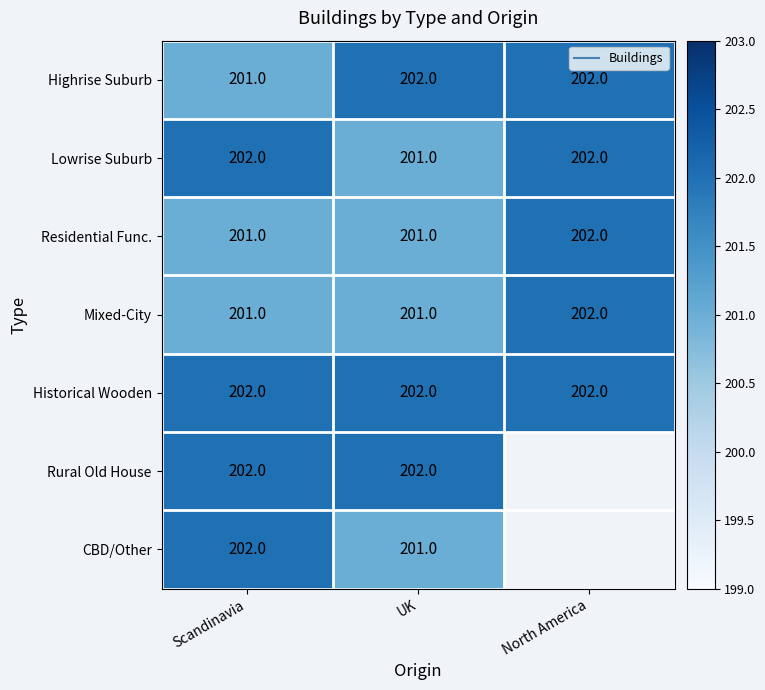

The value of Historical Wooden at UK is 202.0. True or false?

True